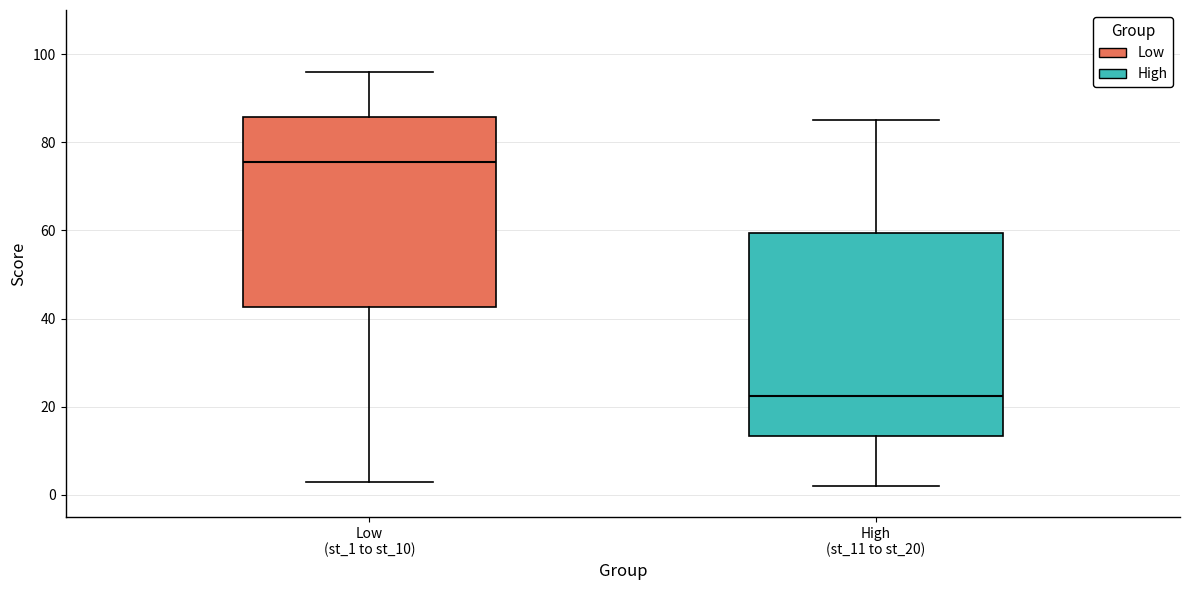

Reading left to right, transcribe this box plot: for each box, give where its median line is, the range the box spans, and where its two whiskers end, as read against the y-axis. The values are not printed on the chart, so give them approximately, as read against the axis.

Low (st_1 to st_10): median 76, box 42 to 86, whiskers 4 to 96
High (st_11 to st_20): median 22, box 14 to 60, whiskers 2 to 86